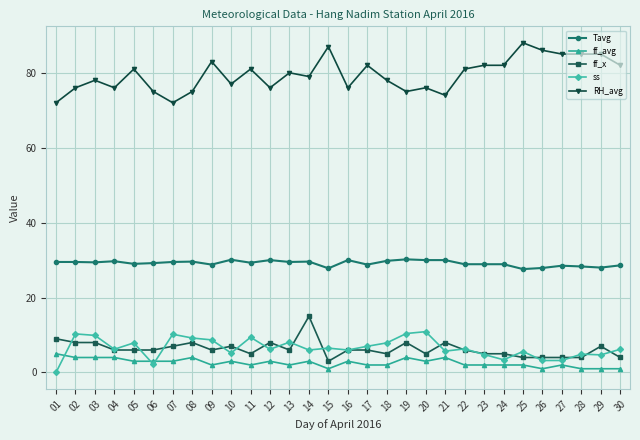

Rank the series by their maximum value, from highest to lowest.

RH_avg, Tavg, ff_x, ss, ff_avg